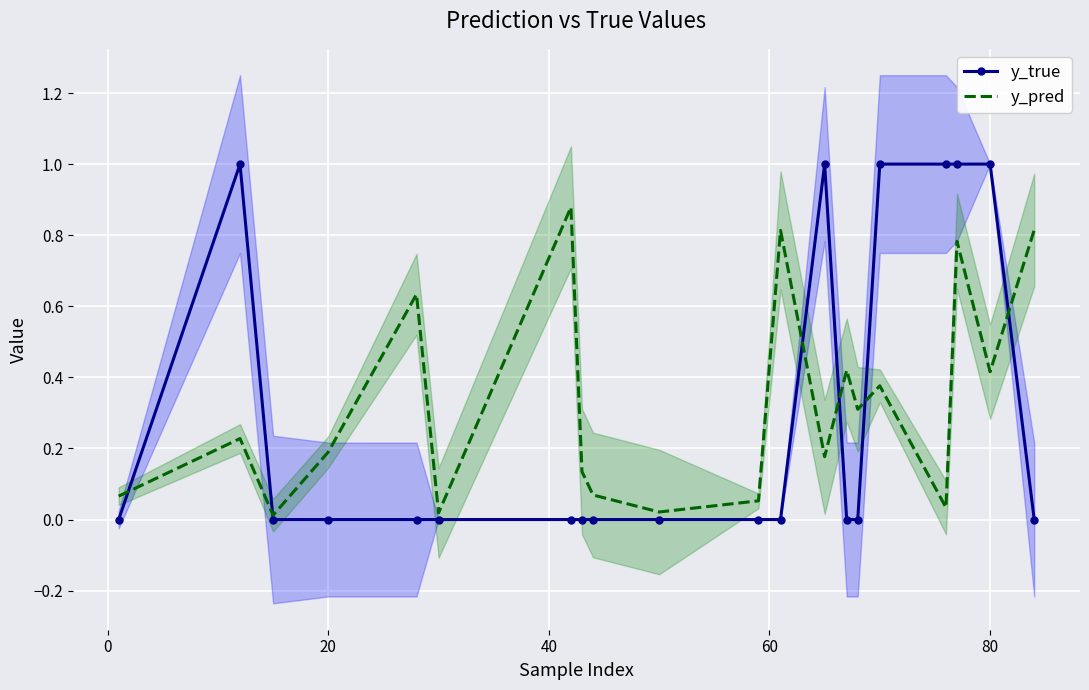

The value of y_true at 20 is -0.5. True or false?

False